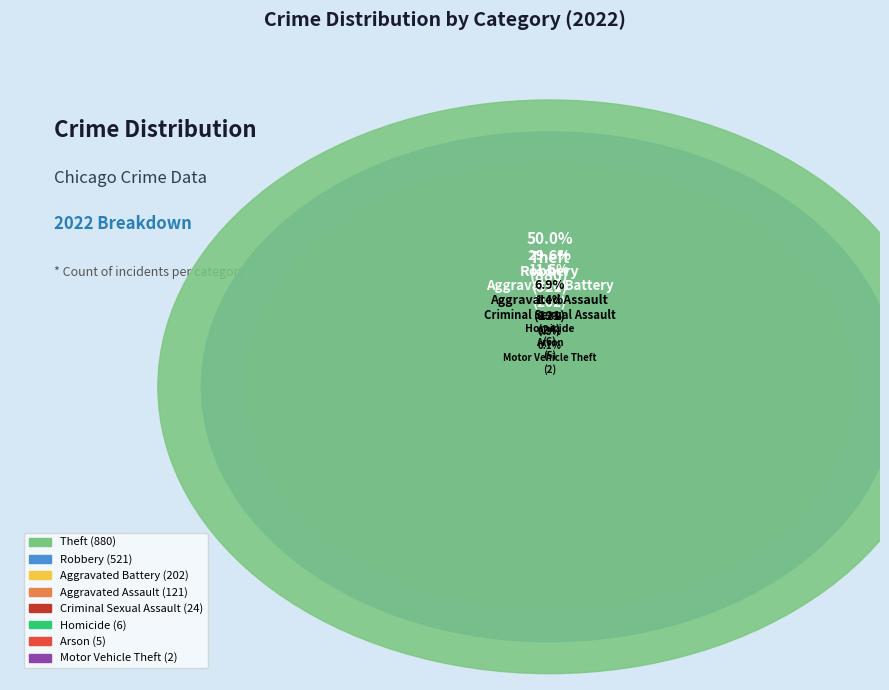

Which category has the smallest portion of the pie?

Motor Vehicle Theft